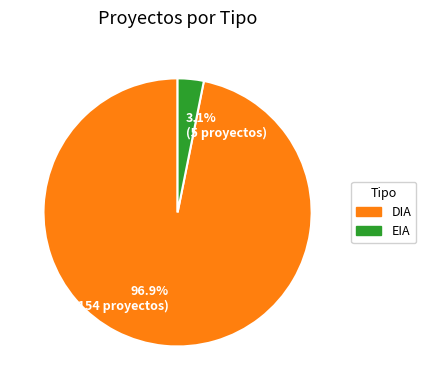

What is the majority slice?

DIA